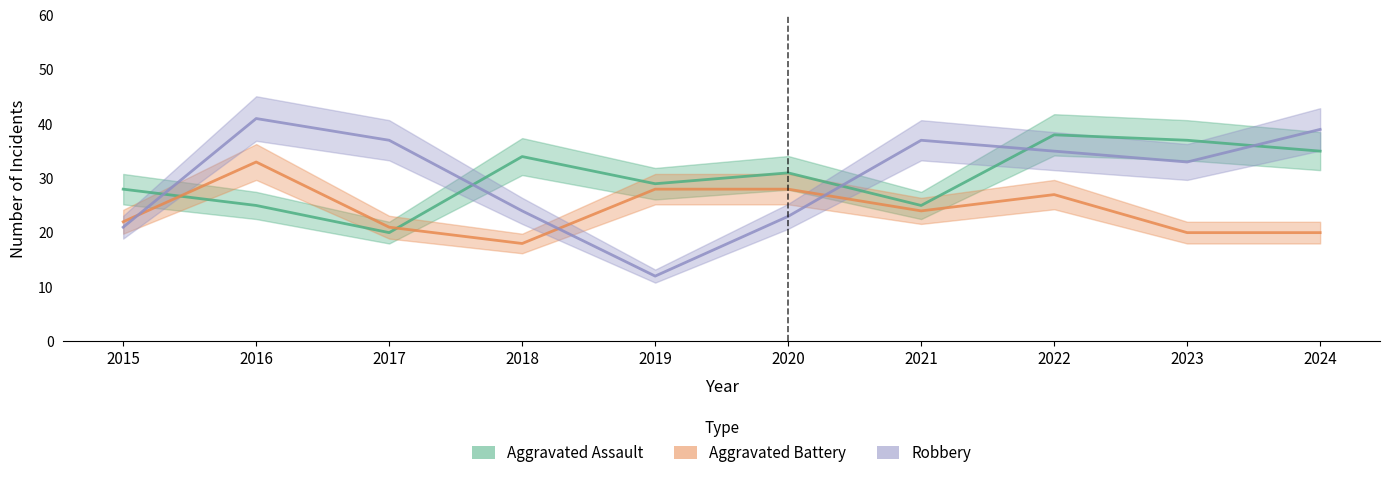

List the labels in order of Aggravated Battery value, smallest first.

2018, 2023, 2024, 2017, 2015, 2021, 2022, 2019, 2020, 2016